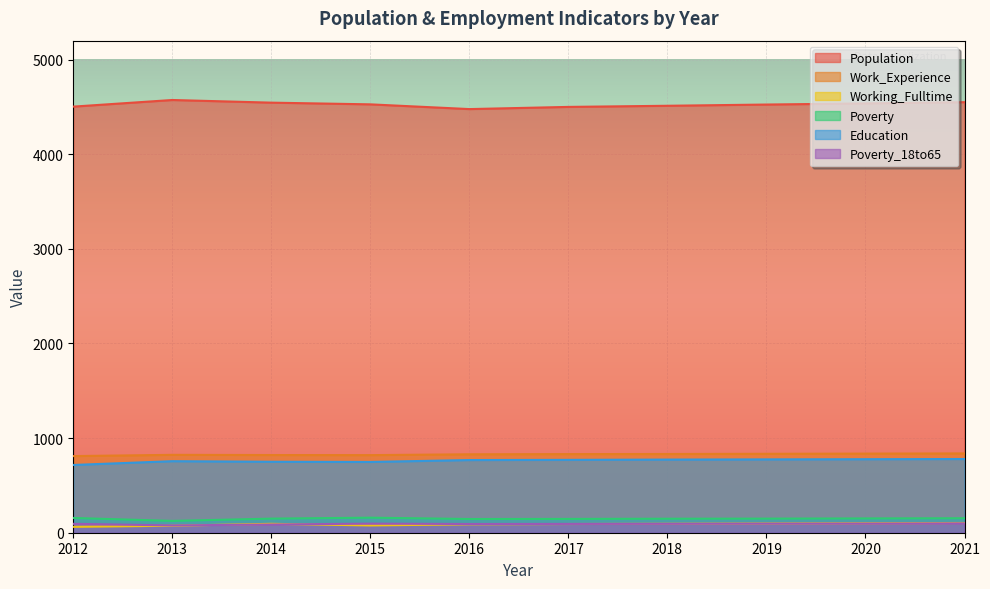

Between 2018 and 2013, which is larger?

2013